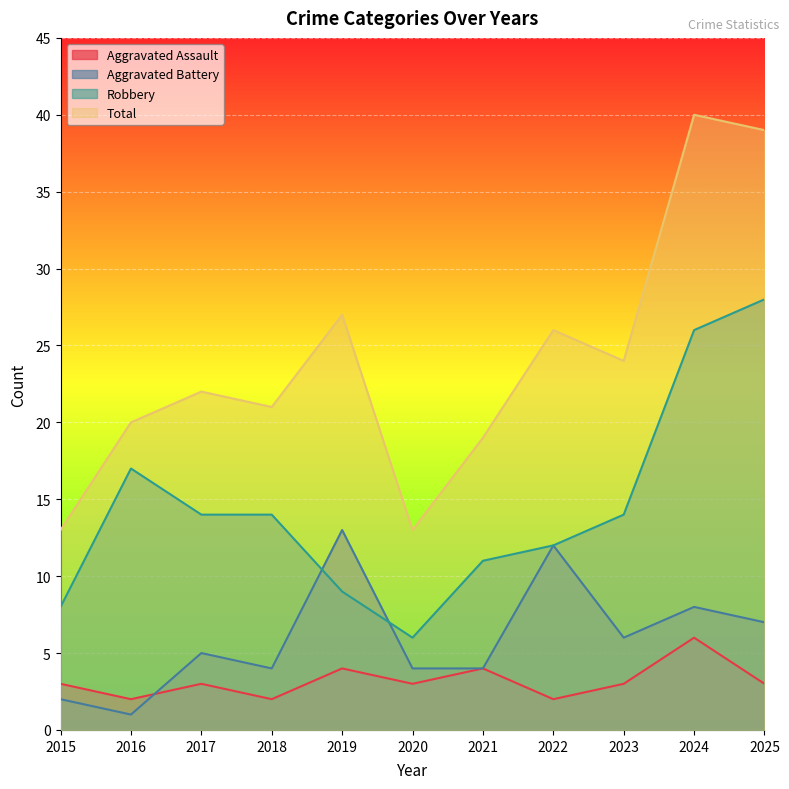

Which series has the widest spread of values?

Total